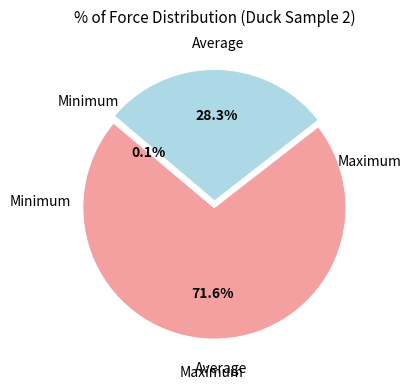

Is there any slice that represents more than half of the pie?

Yes